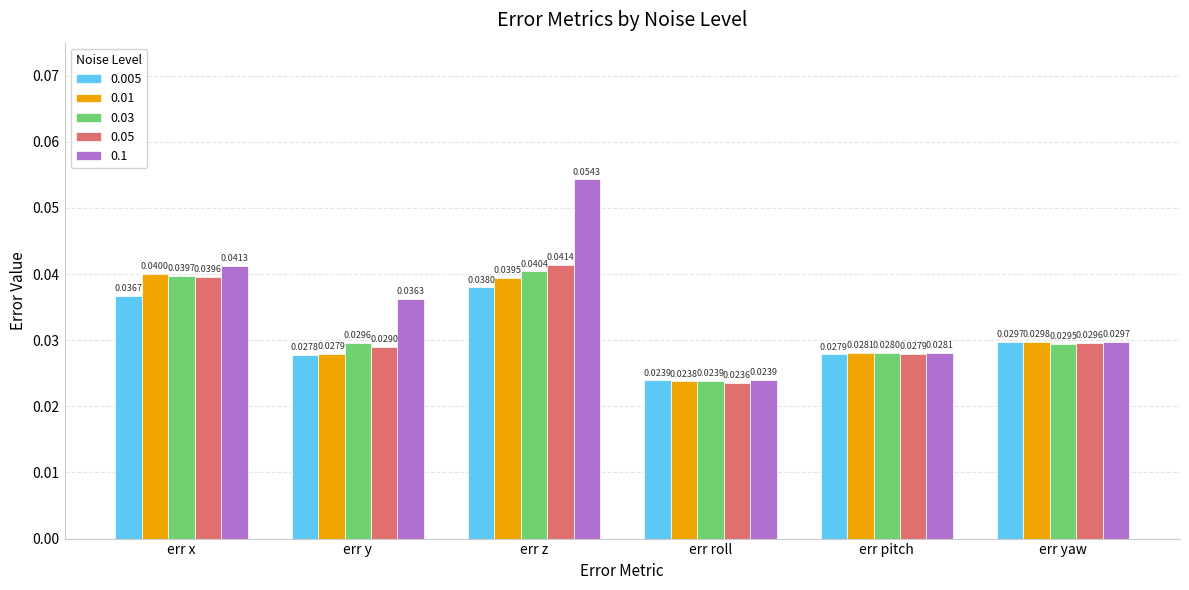

Where is 0.1 nearest to the value 0?

err roll